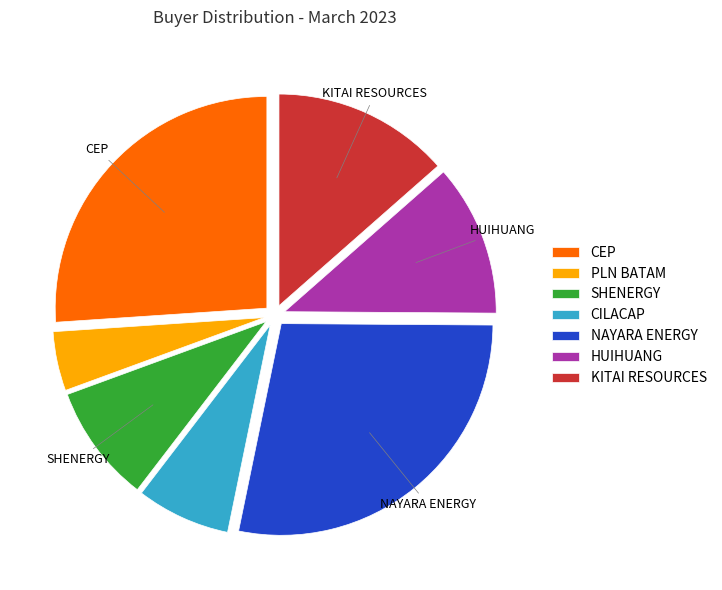

Which category has the smallest portion of the pie?

PLN BATAM